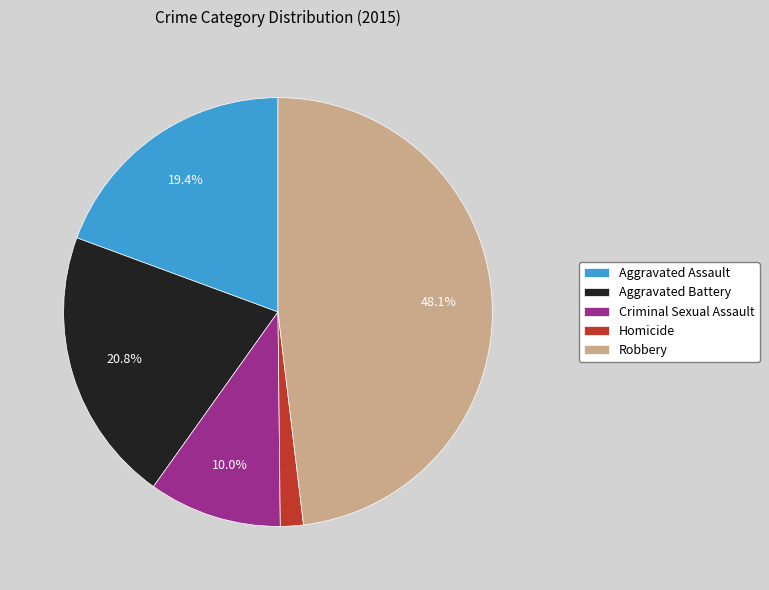

Is there any slice that represents more than half of the pie?

No